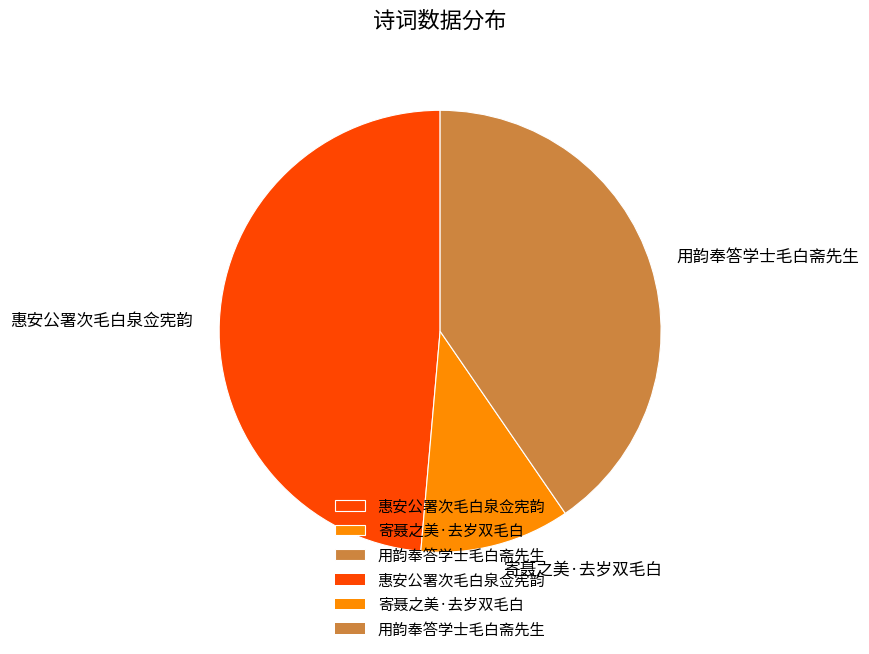

Is it true that 寄聂之美·去岁双毛白 is 11% of the pie?

True